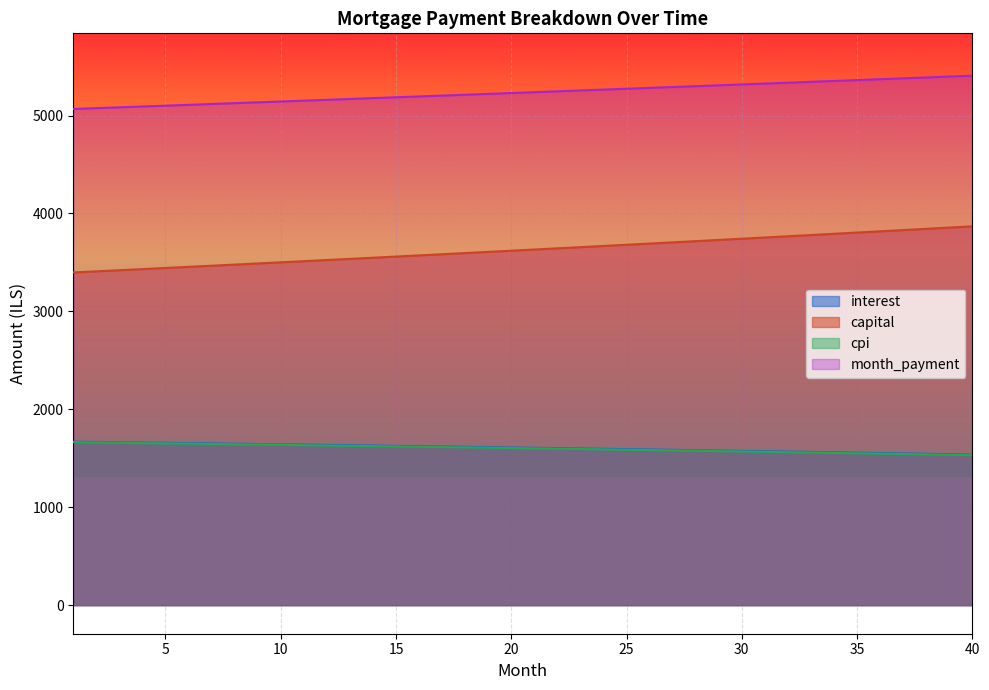

What are all the series names shown in the legend?

interest, capital, cpi, month_payment